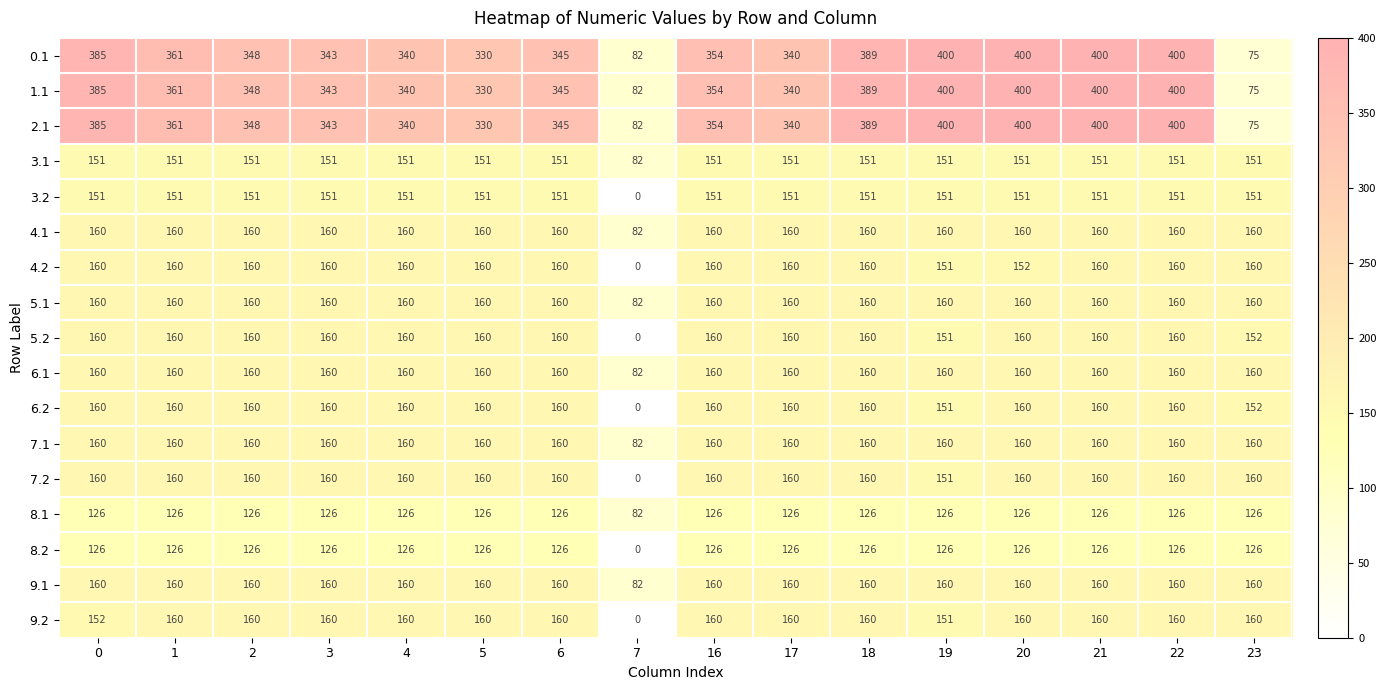

What value does the 1.1 series have at 2?

348